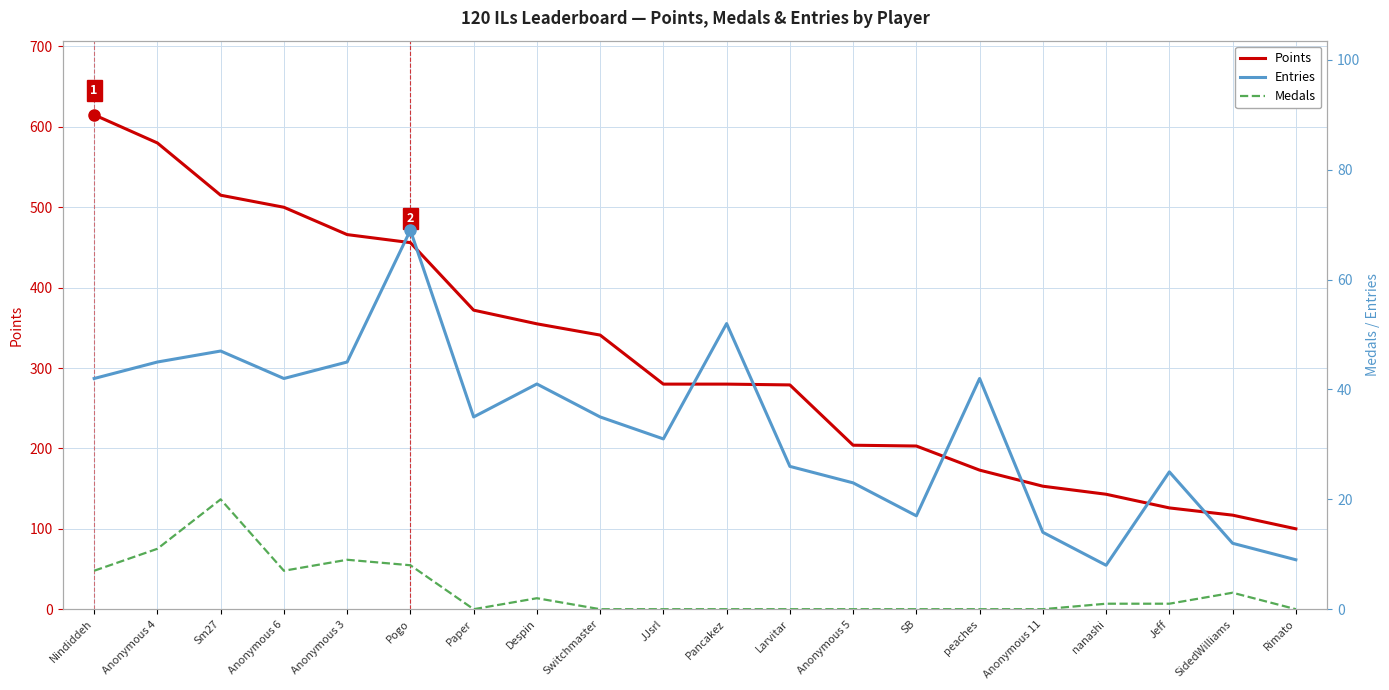

What is the sum of the Entries values at Larvitar and Anonymous 3?

71